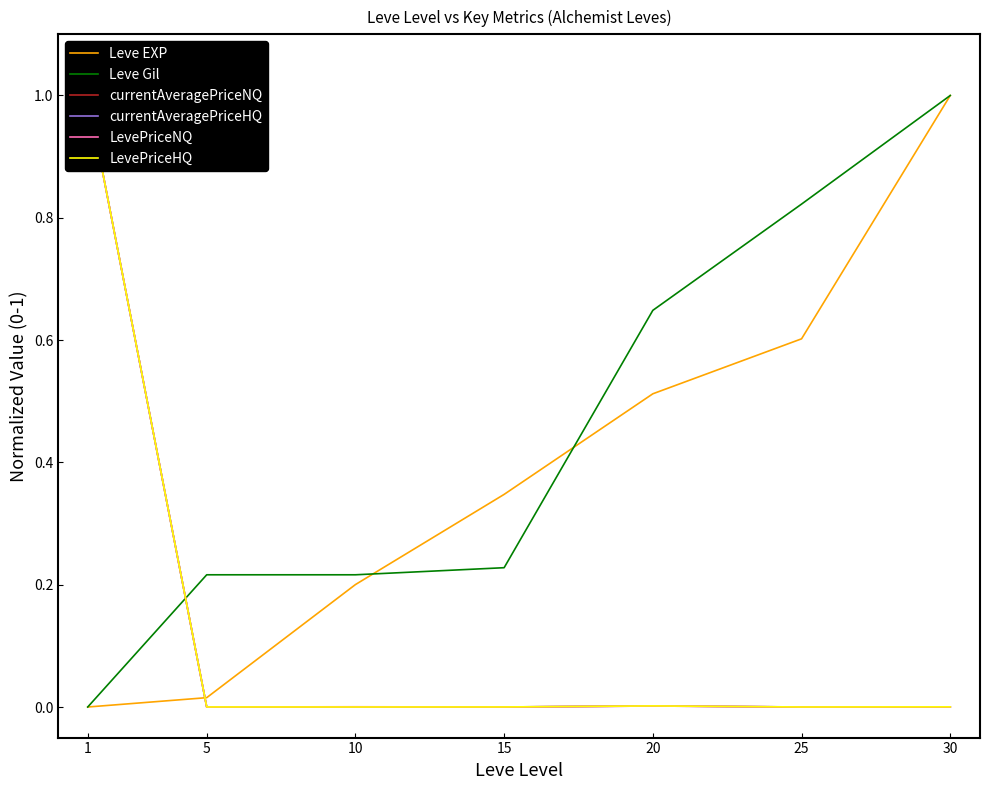

Does the chart have visible grid lines?

No